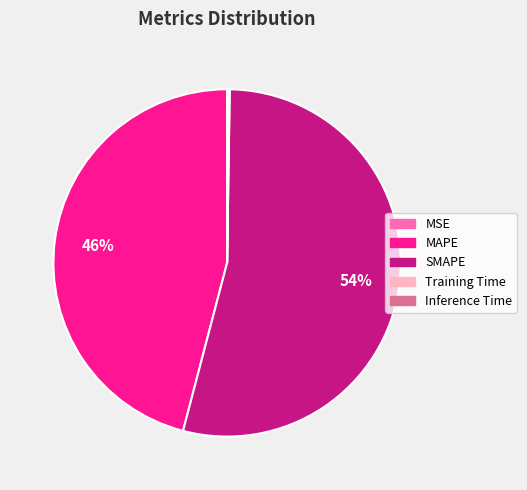

True or false: SMAPE accounts for 54% of the total.

True